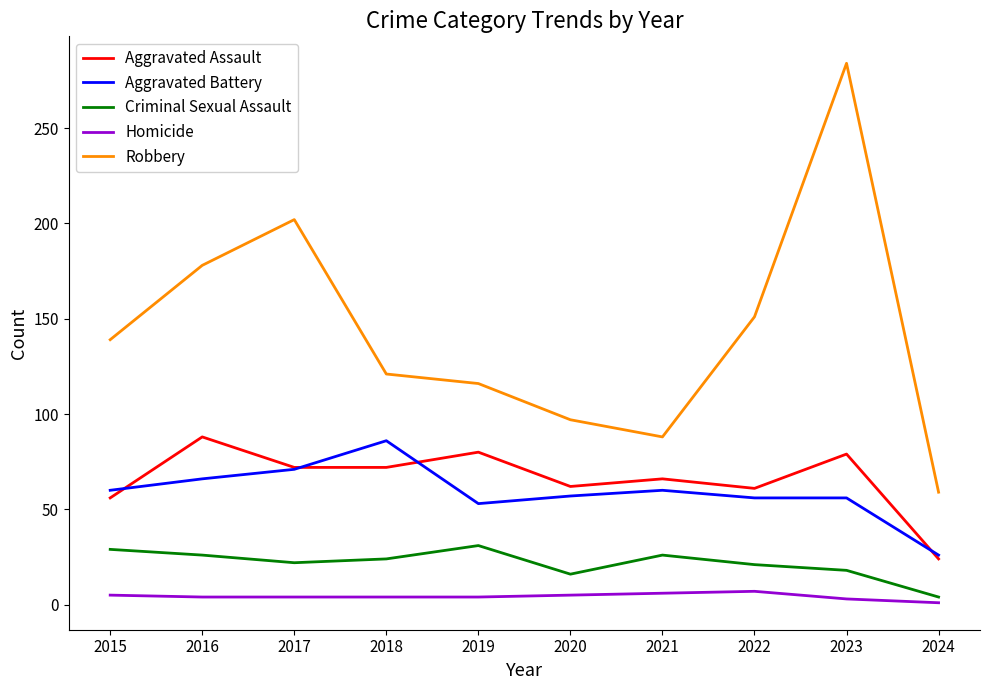

What is the maximum value shown in the chart?

284